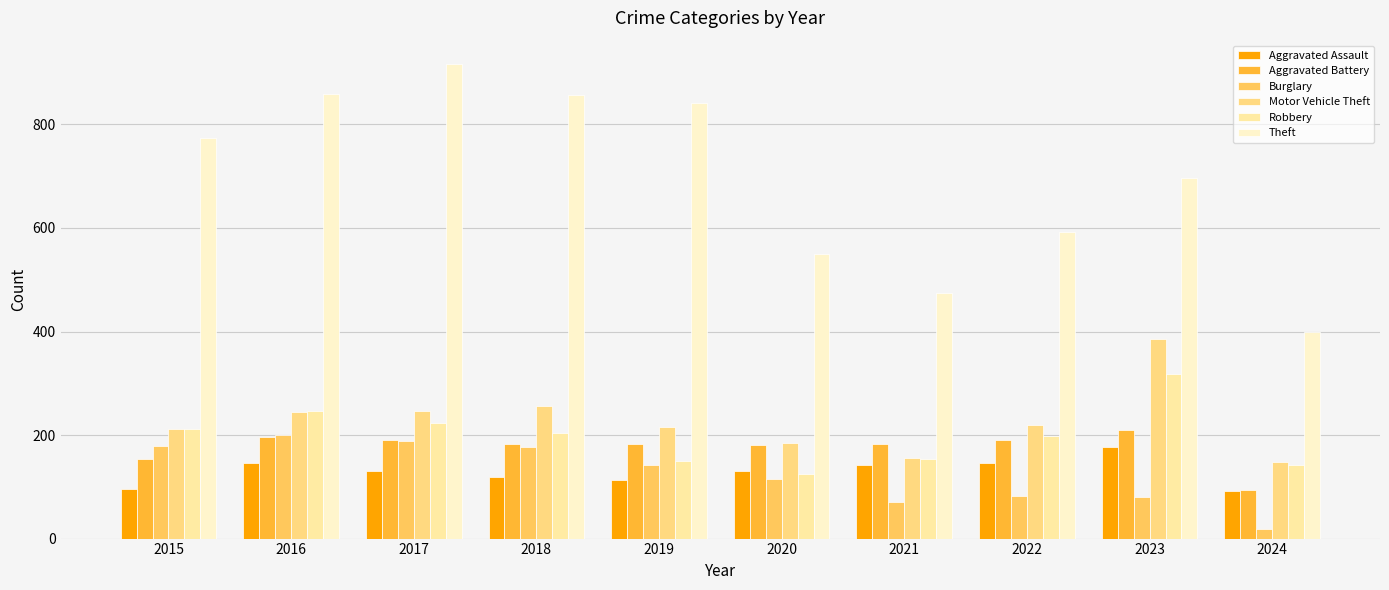

Does the chart contain any negative values?

No